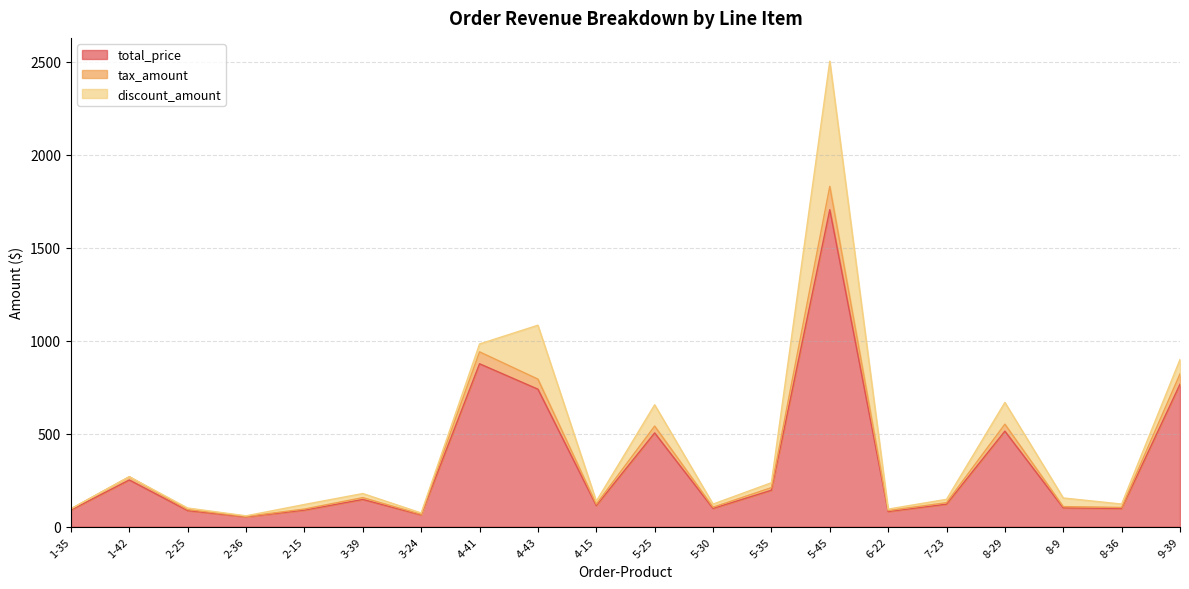

True or false: tax_amount has more than 0 interior local peaks.

True